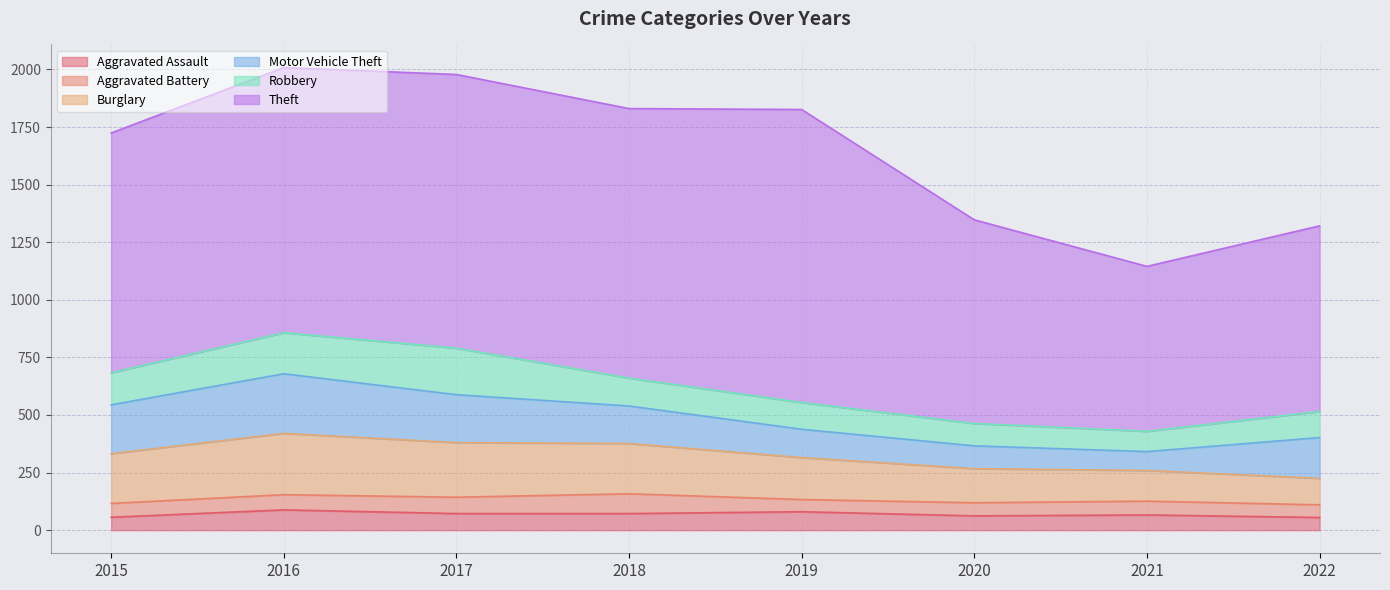

In Aggravated Battery, how many points are higher than both neighbors (excluding endpoints)?

2